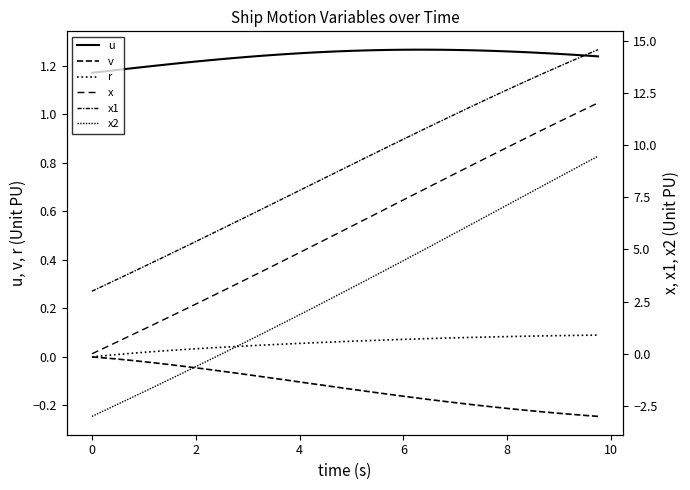

Is this an area chart (filled region under the line)?

No